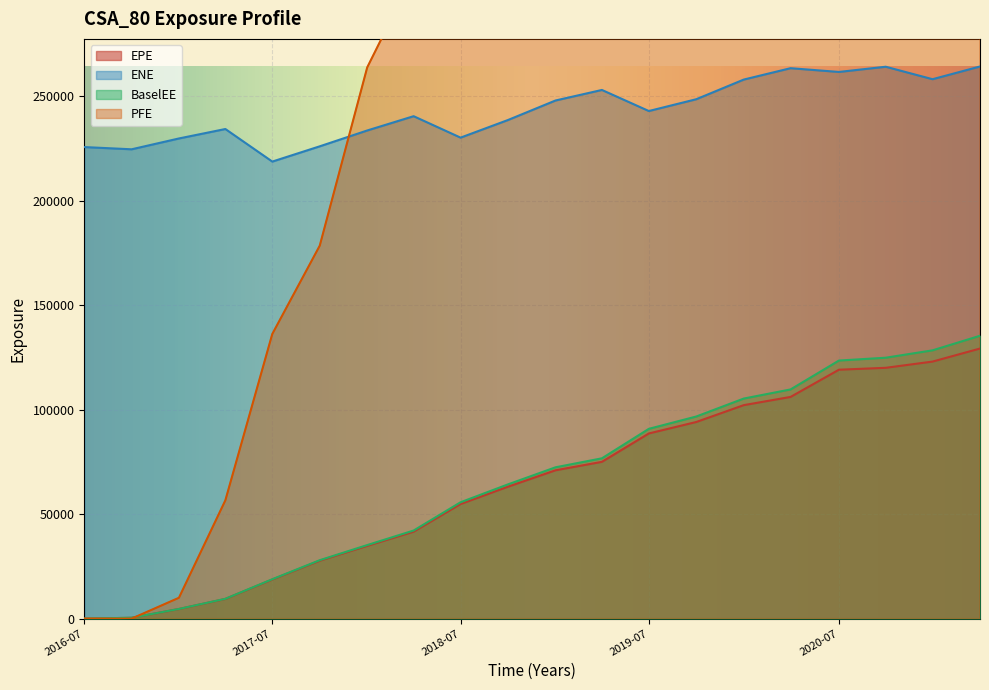

Is it true that PFE equals 1116596.4 at 2021-04-06?

False